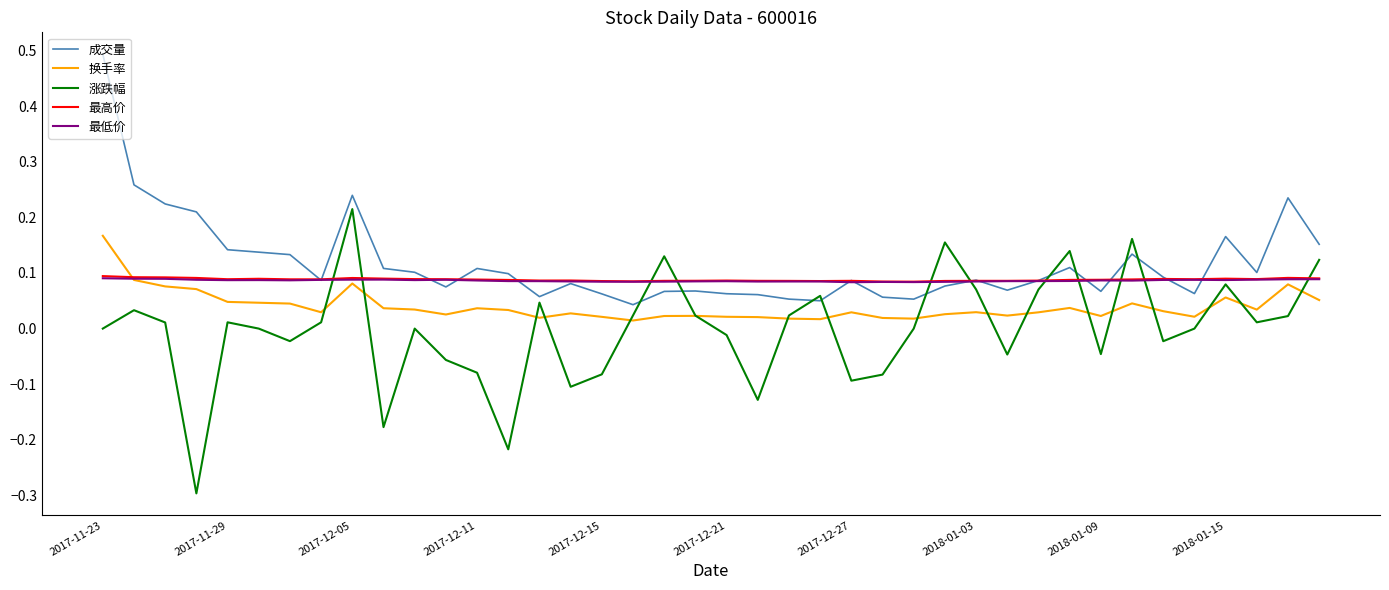

True or false: 成交量 and 换手率 intersect in this chart.

False